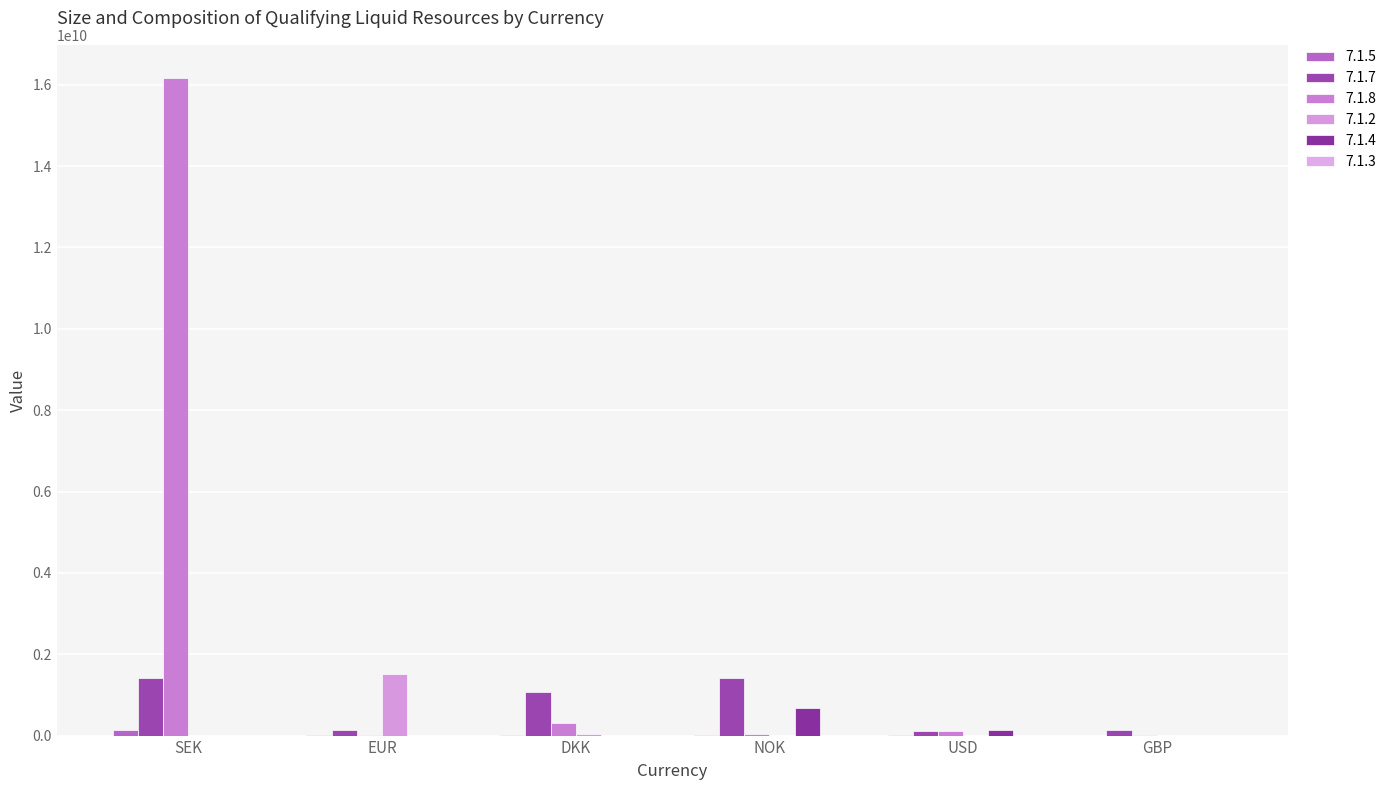

How many distinct data groups are displayed?

5